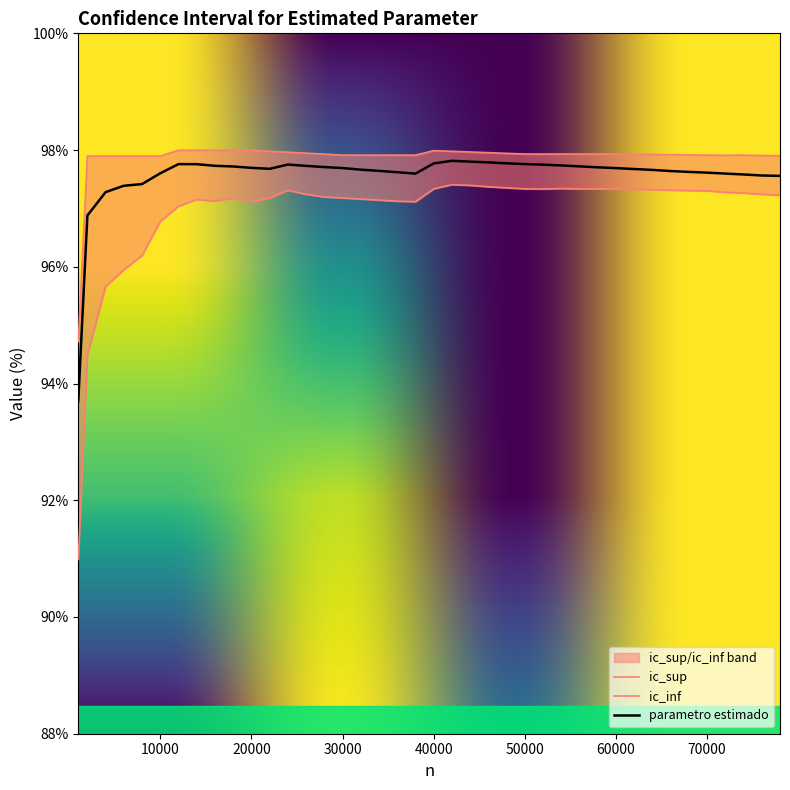

Is the value of parametro estimado at 24000 greater than the value of ic_inf at 54000?

Yes